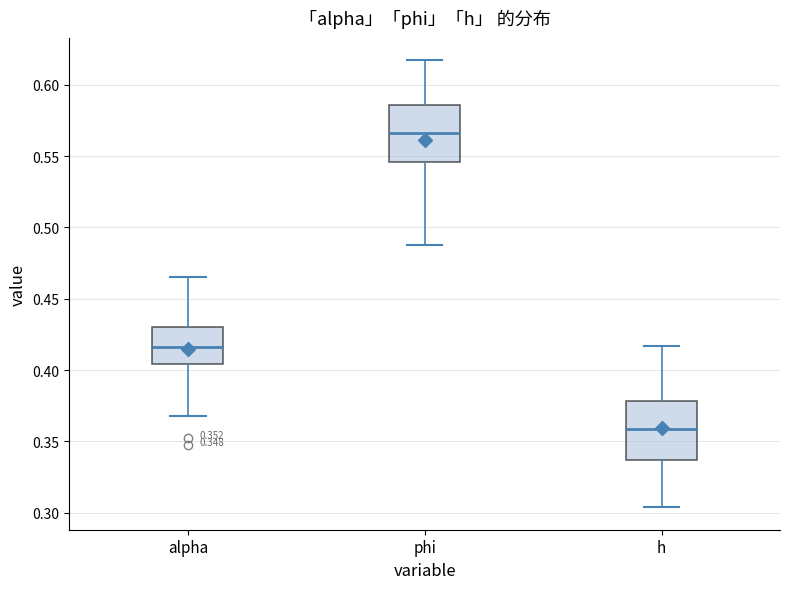

Which box's median line is the lowest?

h